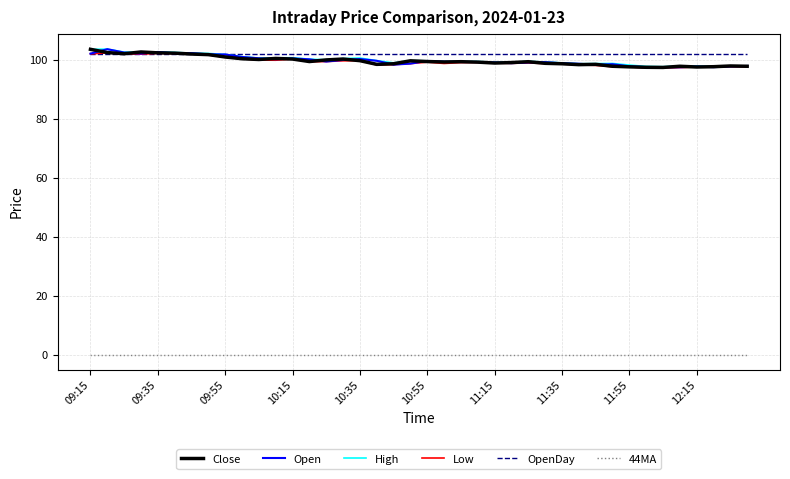

True or false: Open and 44MA intersect in this chart.

False